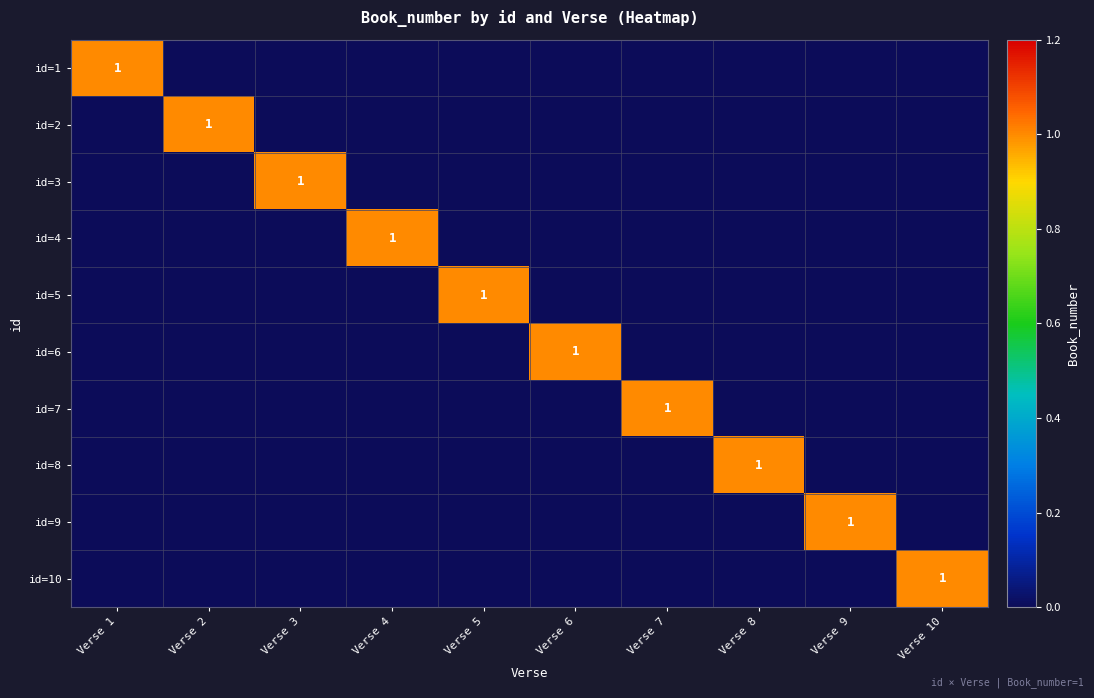

The id=7 series shows 0 at Verse 4. True or false?

True